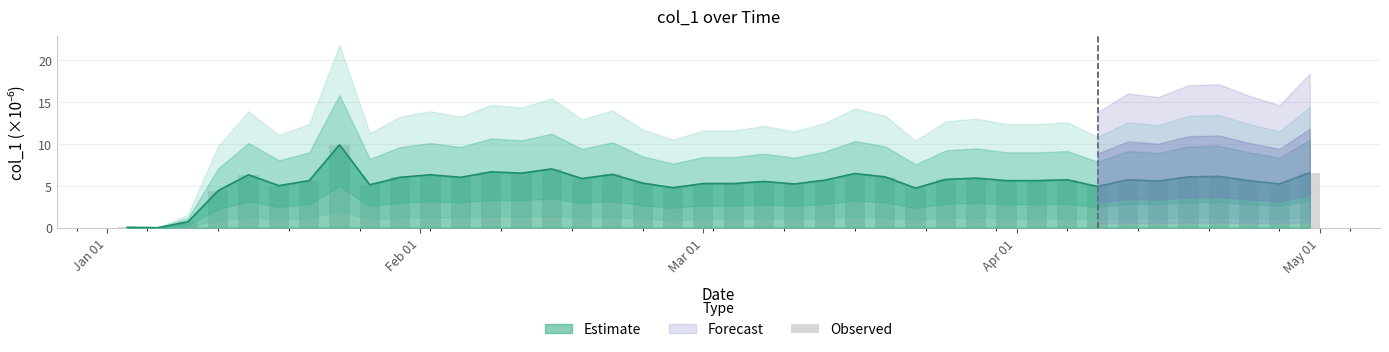

How many data points are less than 5?

7